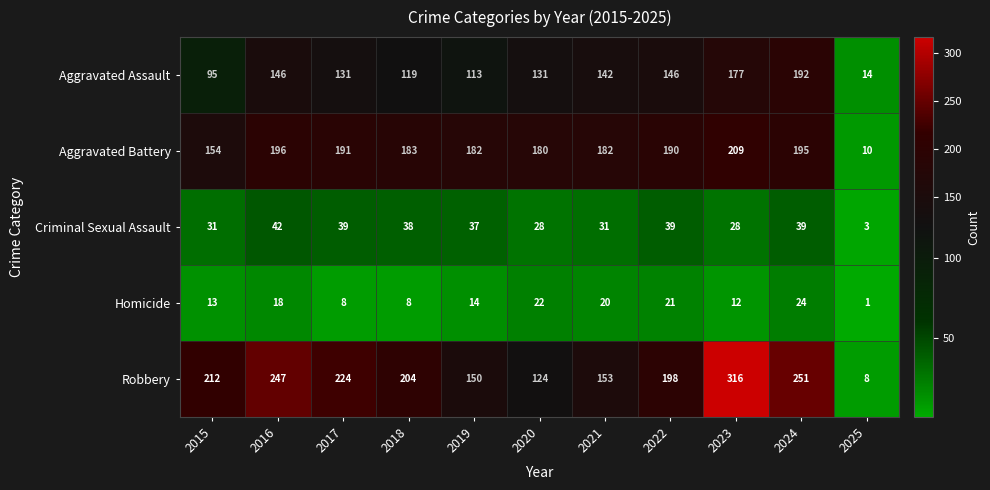

What is the difference between the Robbery values at 2023 and 2017?

92